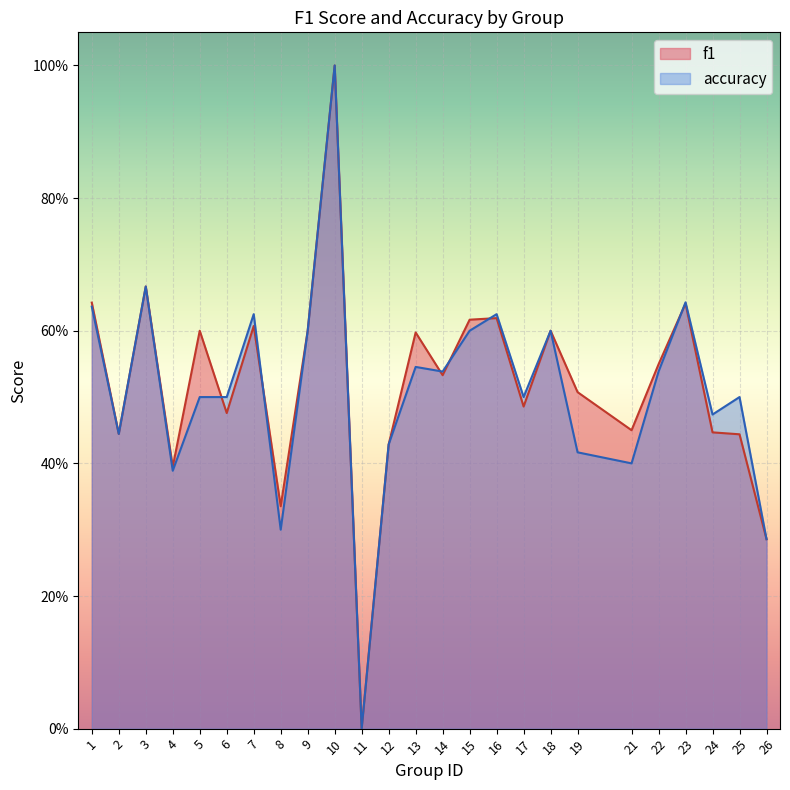

At 5, list the series in order from largest to smallest.

f1, accuracy